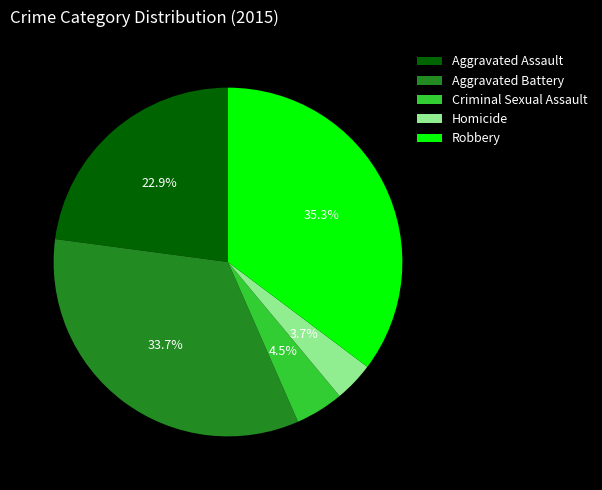

Does Robbery account for over 50% of the chart?

No